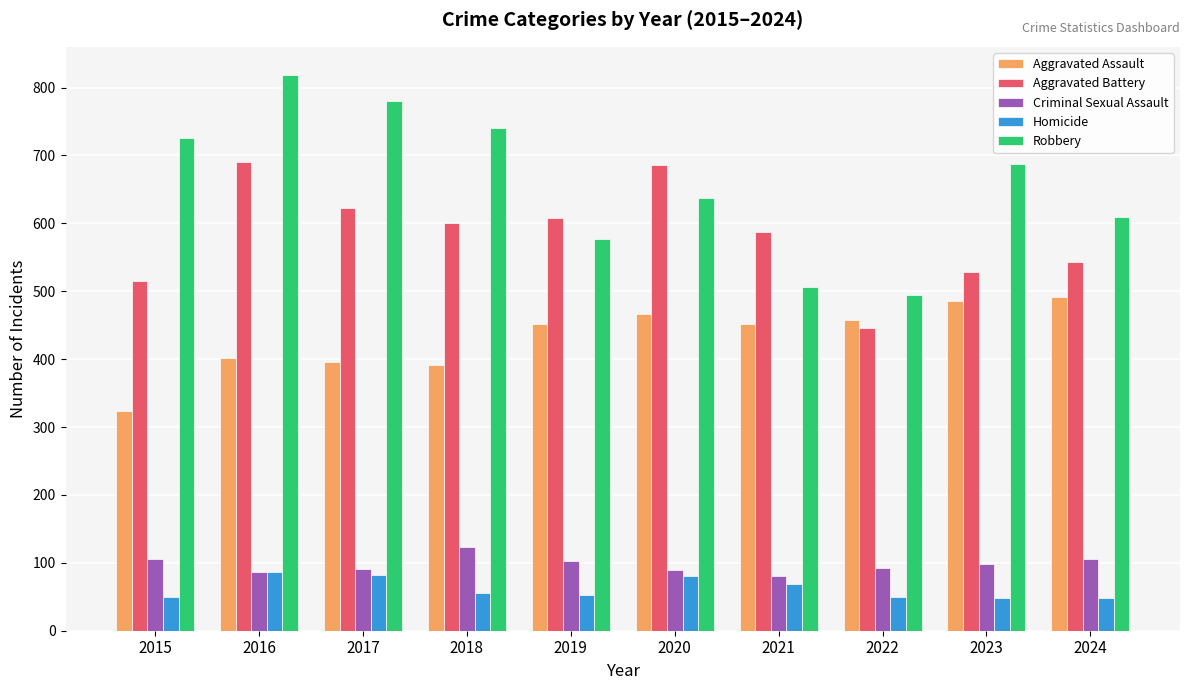

How many values in the Robbery series are below 687?

5